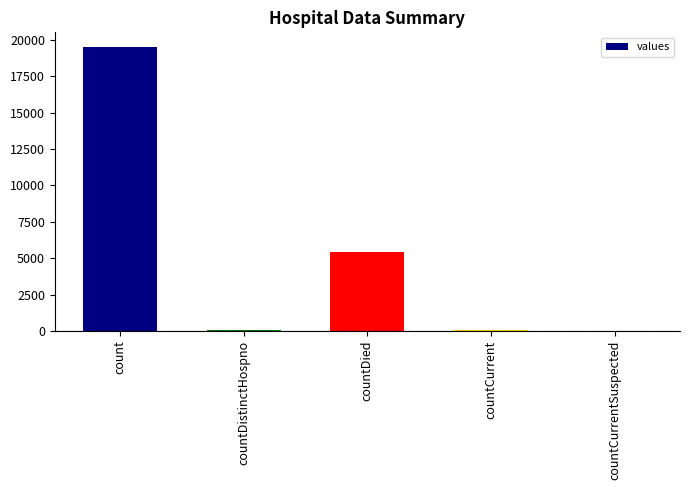

Which has a higher value, countDied or countCurrent?

countDied